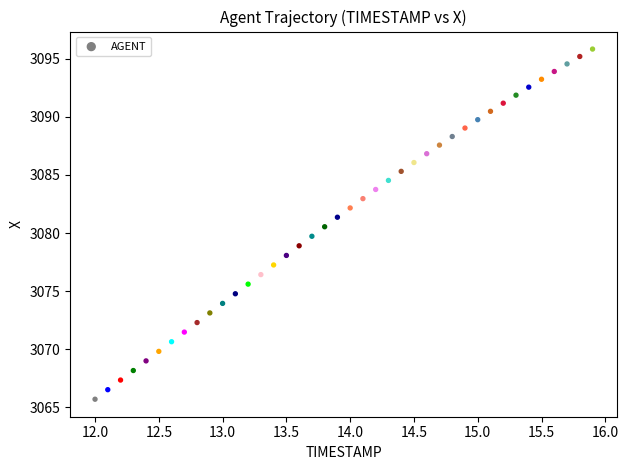

What is the range of X values (max minus min)?

3.9